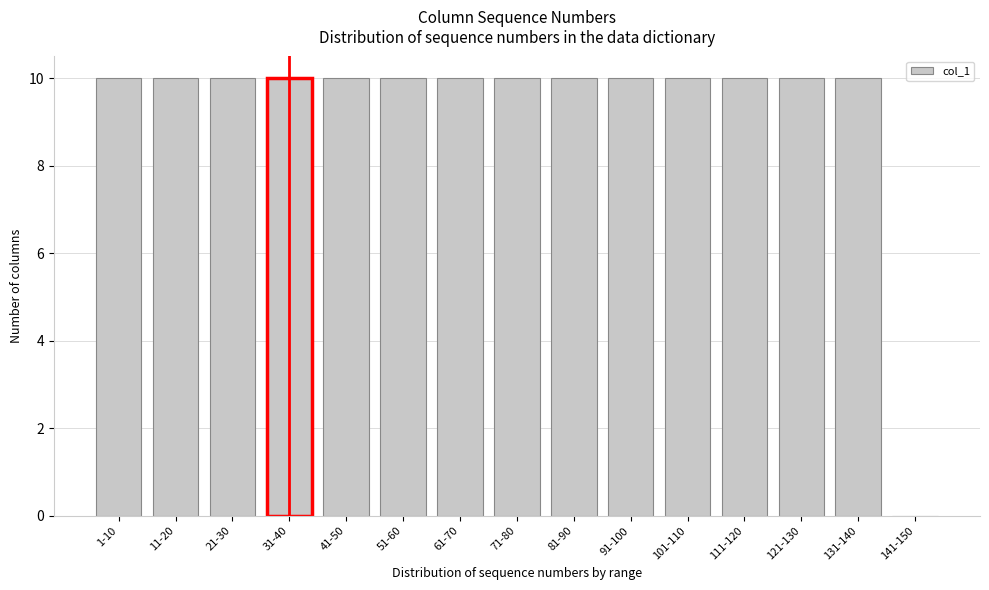

Reading left to right, what are all the values shown in this chart?

1-10=10	11-20=10	21-30=10	31-40=10	41-50=10	51-60=10	61-70=10	71-80=10	81-90=10	91-100=10	101-110=10	111-120=10	121-130=10	131-140=10	141-150=0